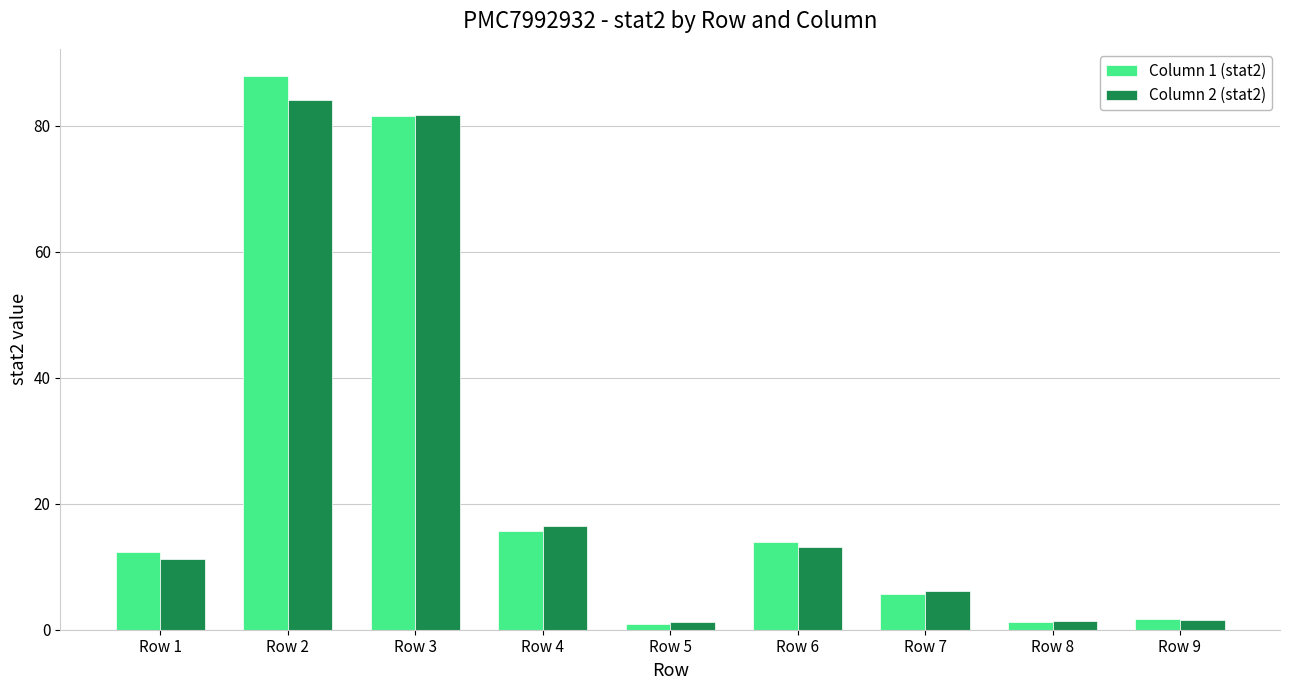

List the series in order of their peak value, highest first.

Column 1 (stat2), Column 2 (stat2)